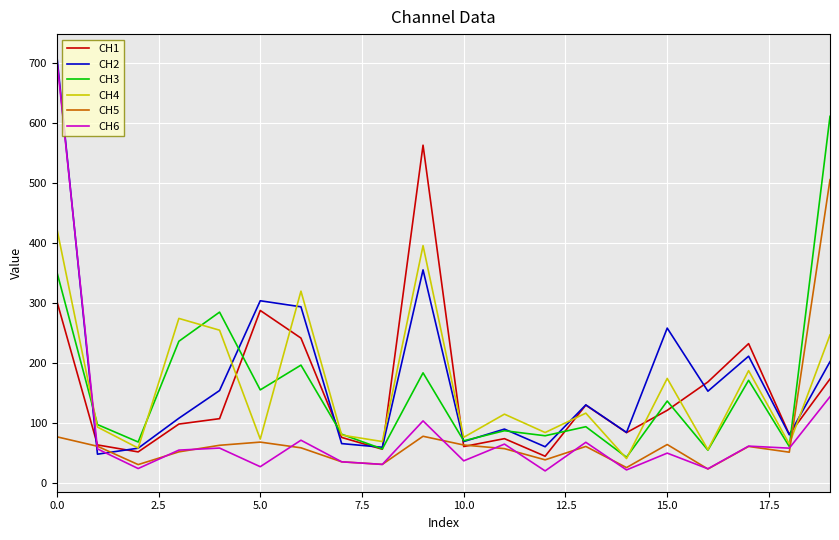

What is the highest value of the CH6 series?

707.5